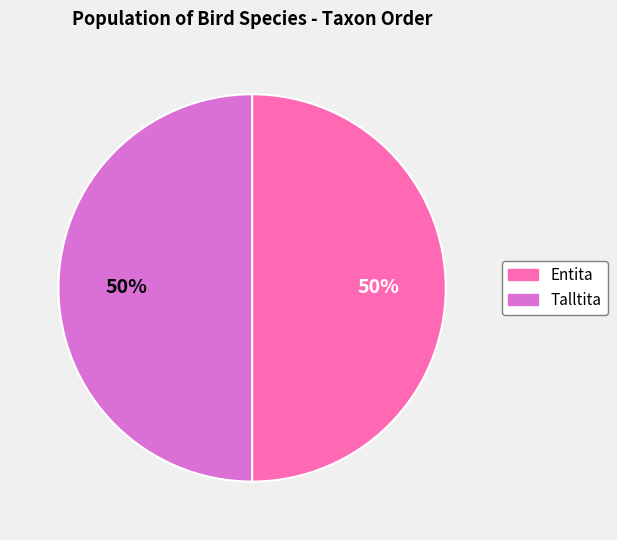

What percentage is the Talltita slice, to the nearest percent?

50%